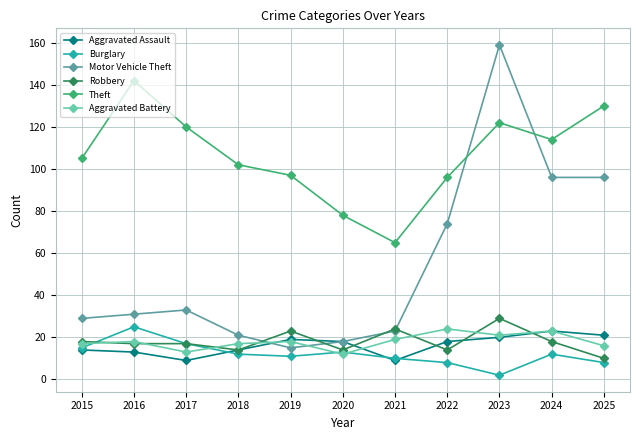

True or false: Burglary and Motor Vehicle Theft intersect in this chart.

False